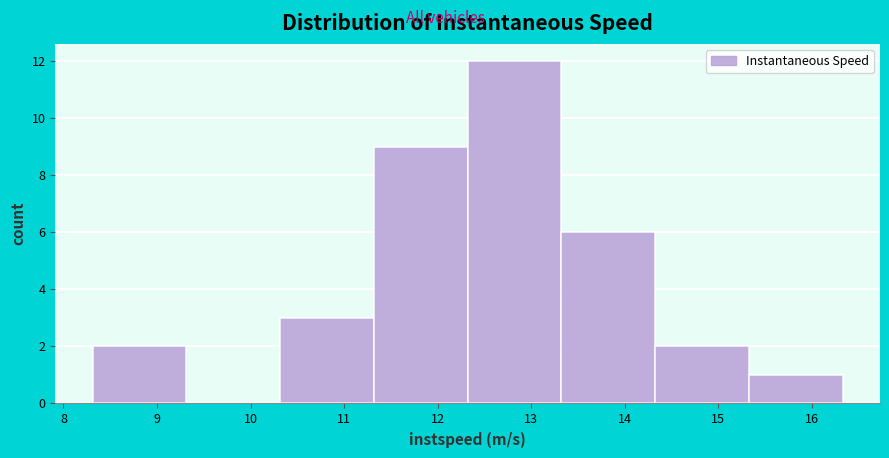

Reading left to right, transcribe this chart: for each bar, give the range it covers on the x-axis and its height. Neither the bar edges nor the heights are printed on the chart, so give them approximately, as read against the axes.

8.3 to 9.3: 2
9.3 to 10.3: 0
10.3 to 11.3: 3
11.3 to 12.3: 9
12.3 to 13.3: 12
13.3 to 14.3: 6
14.3 to 15.3: 2
15.3 to 16.3: 1